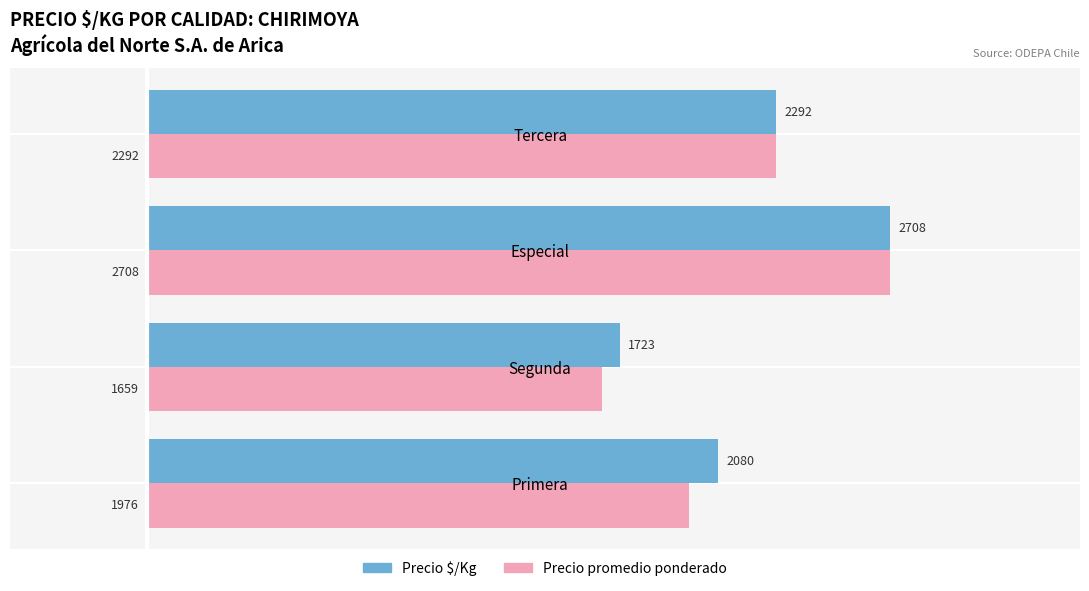

What is the difference between the highest and lowest values at Segunda?

64